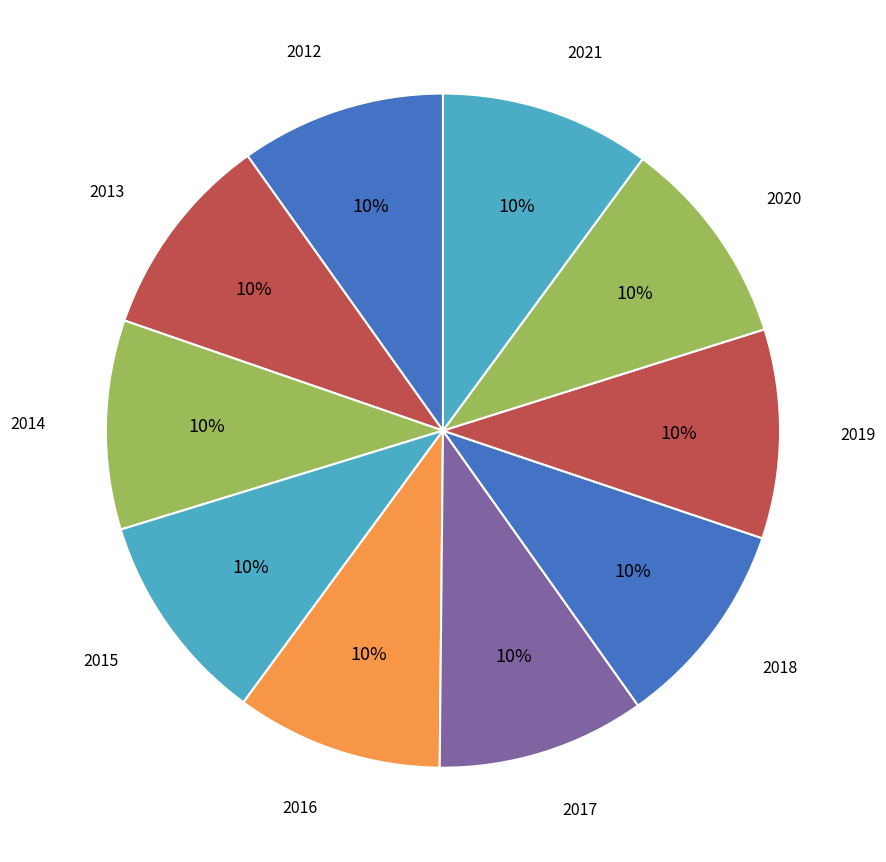

Does 2018 account for over 50% of the chart?

No